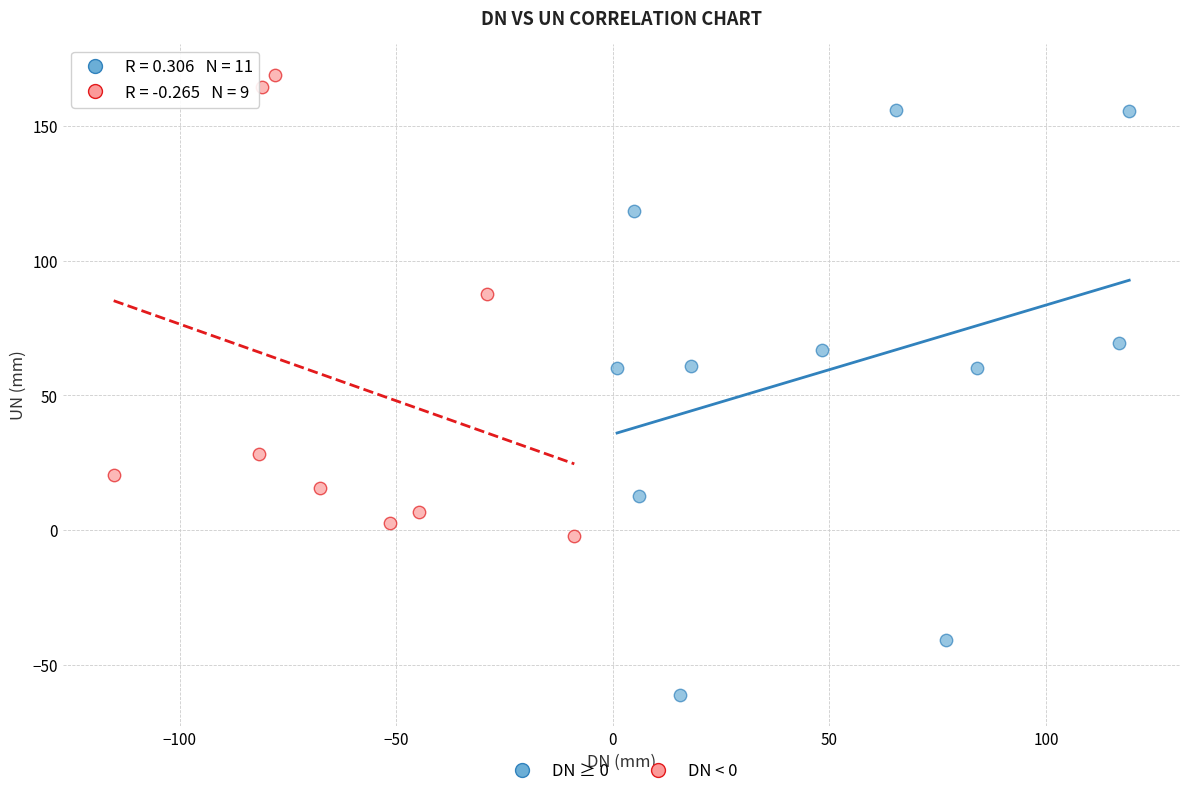

Which series contains the lowest Y value?

DN ≥ 0